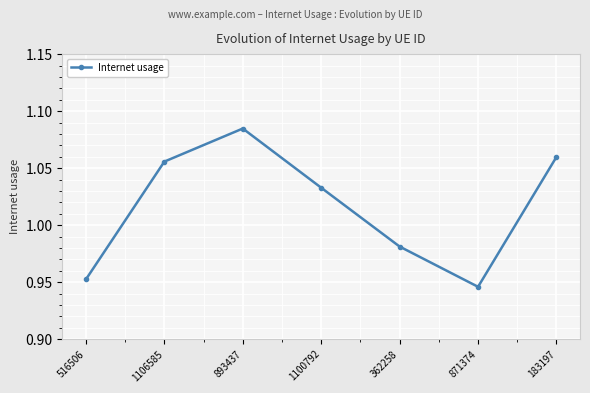

Which label corresponds to the smallest value in the chart?

871374